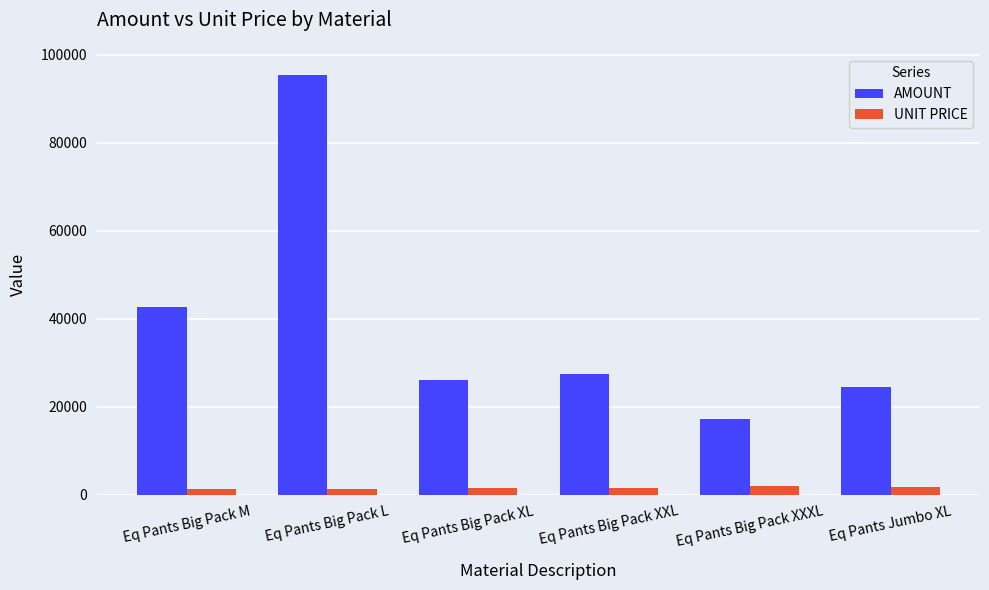

Which series has the widest spread of values?

AMOUNT